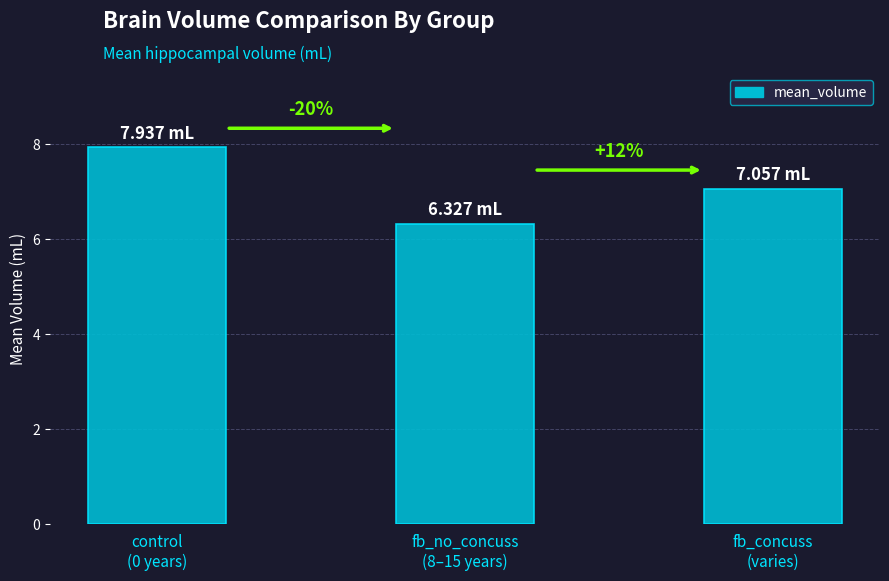

What is the minimum value shown in the chart?

6.3